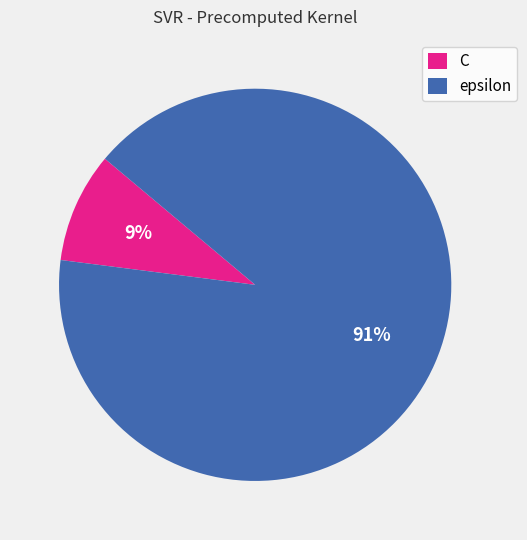

To the nearest percent, what percentage of the pie is epsilon?

91%